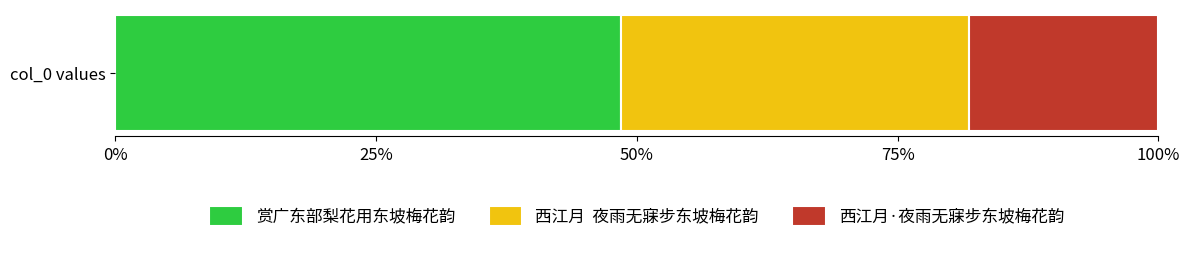

Reading left to right, transcribe all the data shown in this chart.

672422	463921	251946